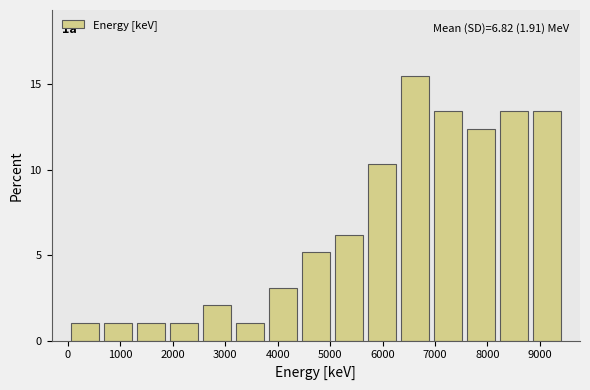

Which range on the x-axis has the tallest bar?

6300 to 6930